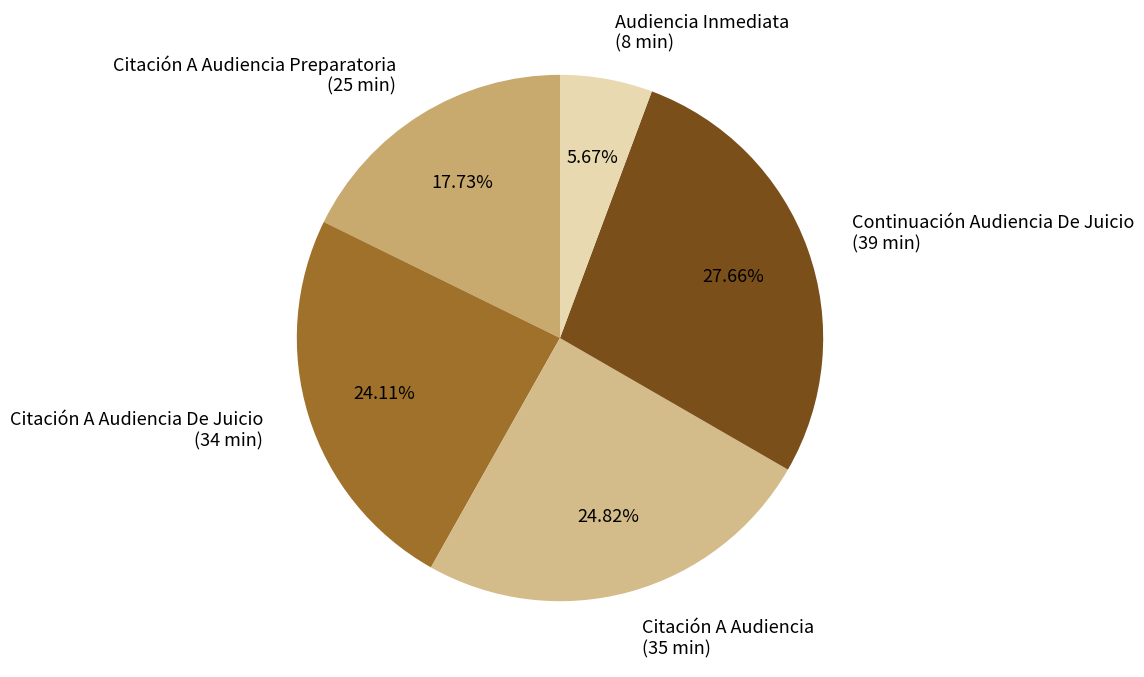

Rank the categories by value from highest to lowest.

Continuación Audiencia De Juicio (39 min), Citación A Audiencia (35 min), Citación A Audiencia De Juicio (34 min), Citación A Audiencia Preparatoria (25 min), Audiencia Inmediata (8 min)